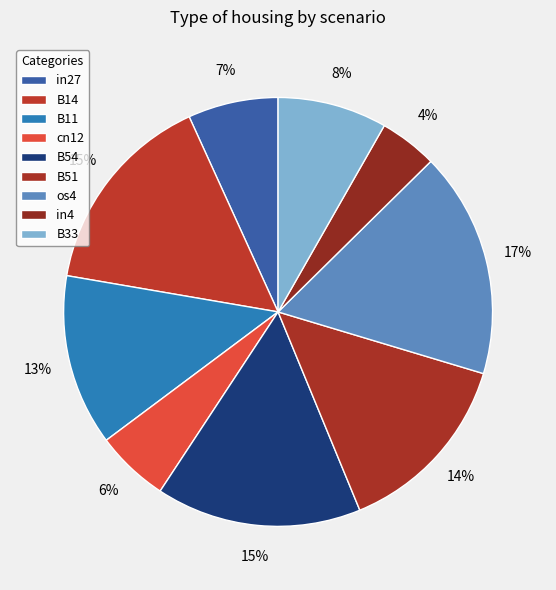

To the nearest percent, what is the difference between the B14 and in27 slice percentages?

9%